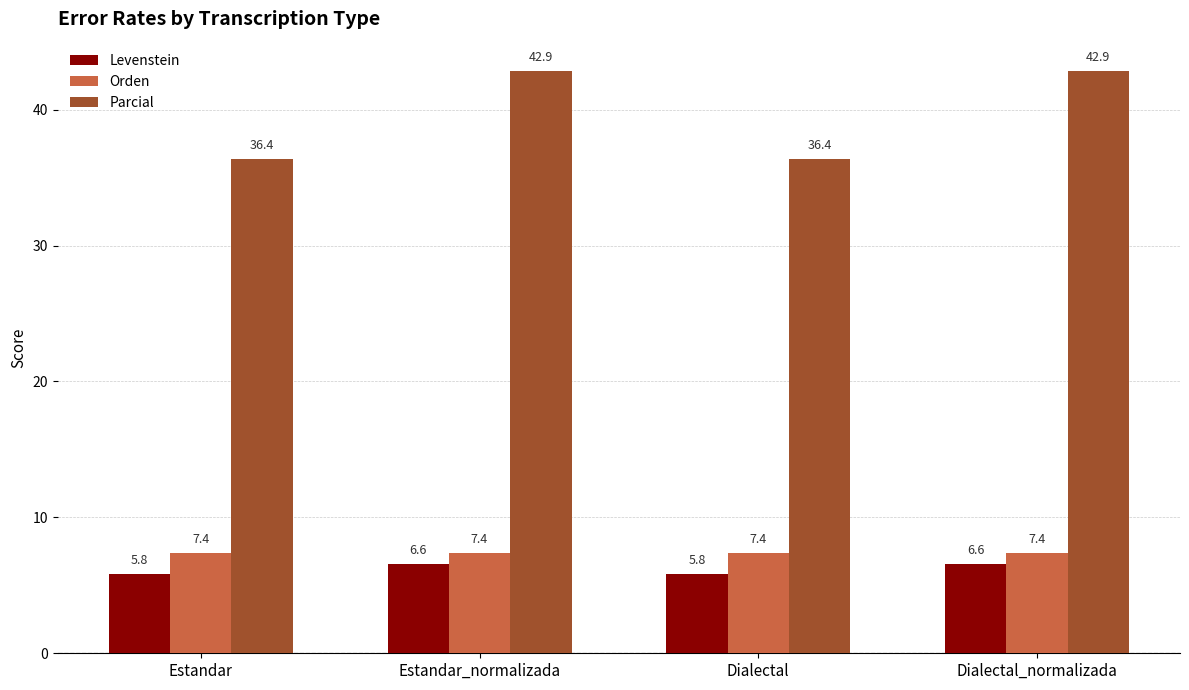

The value of Levenstein at Dialectal is 3.3. True or false?

False